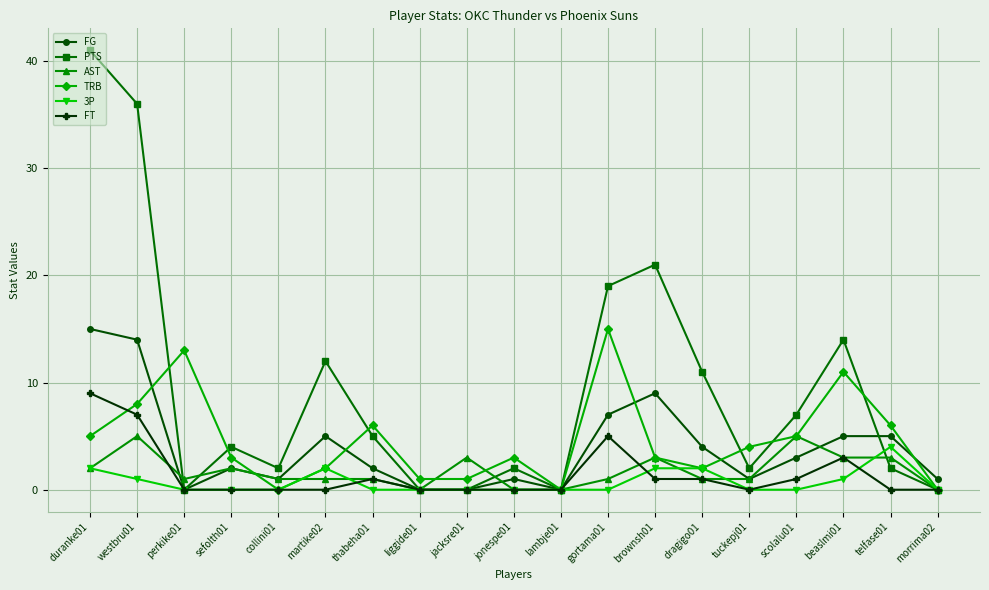

At which label does 3P reach its peak?

telfase01